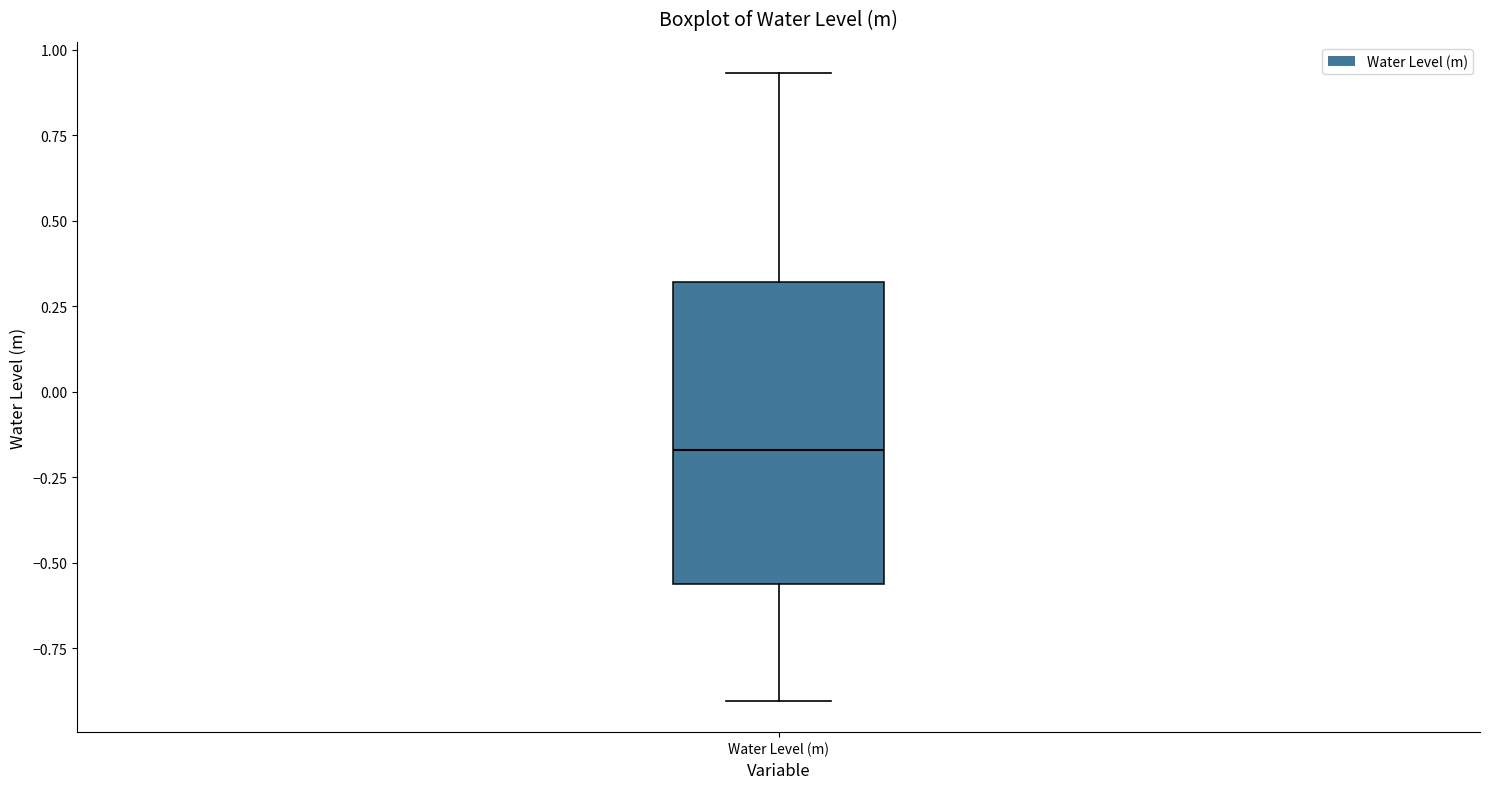

Where does the median line of the box for Water Level (m) sit on the y-axis? The values are not printed on the chart, so give them approximately, as read against the axis.

-0.15